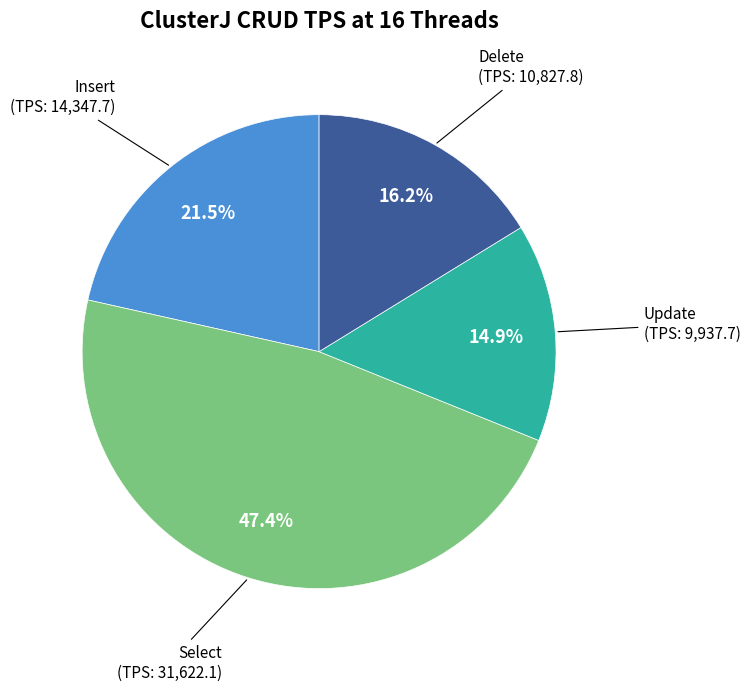

Is the sum of Update and Delete greater than half?

No